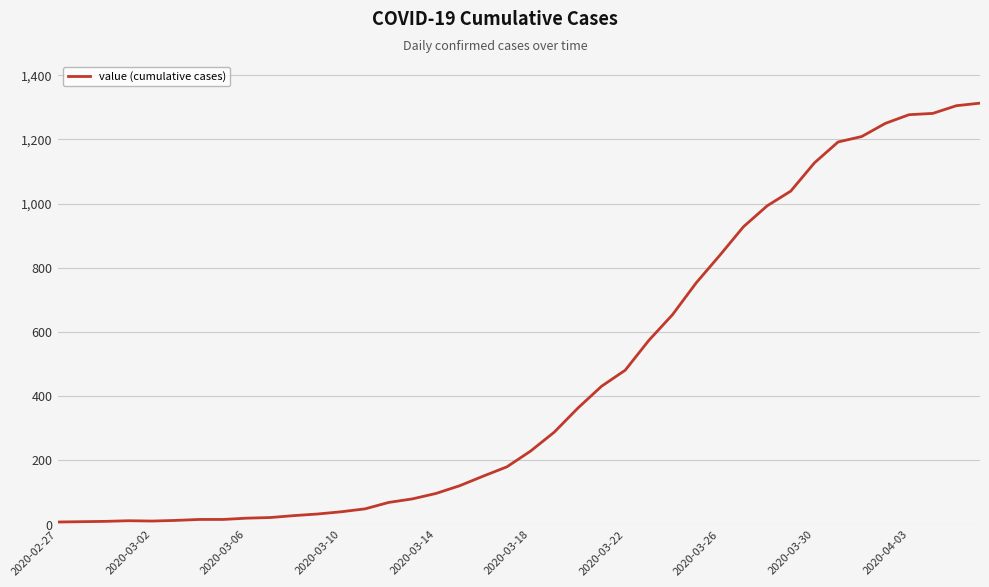

What is the maximum value shown in the chart?

1313